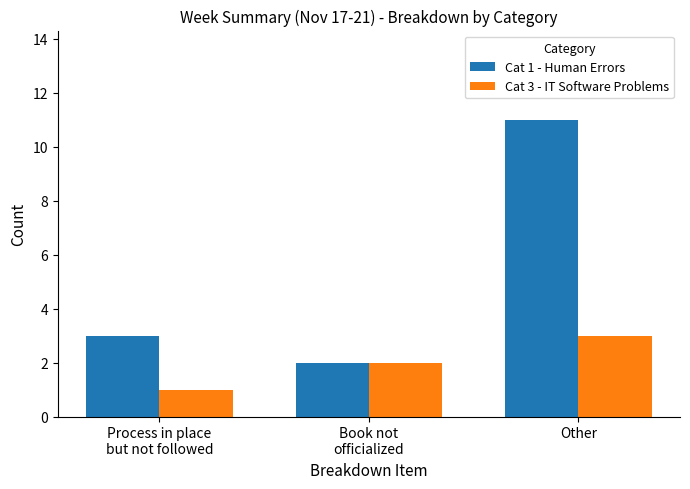

Does the chart contain any negative values?

No